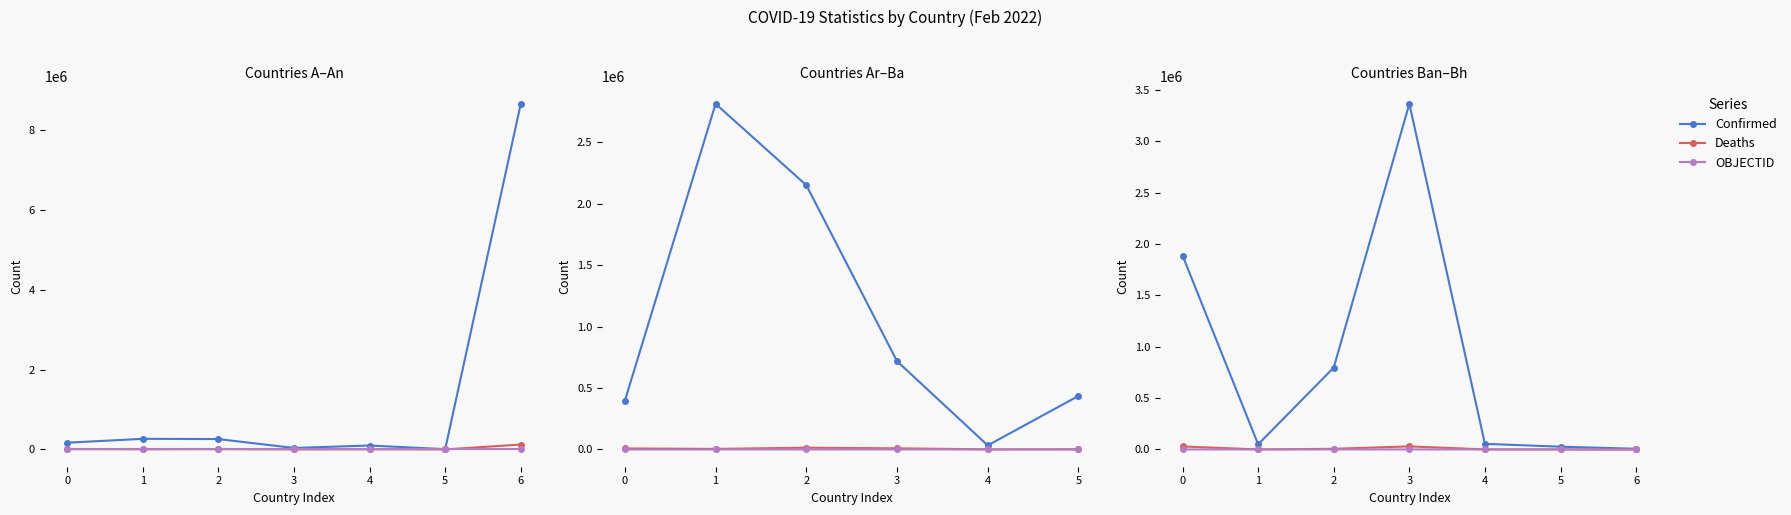

Which series changed the most between 3 and 5?

Confirmed